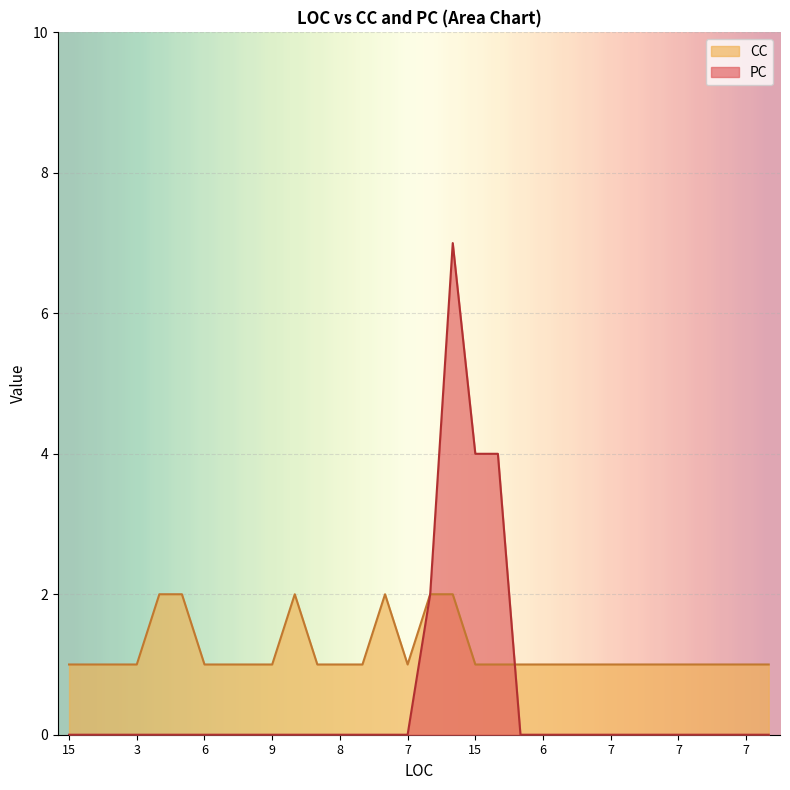

Count the PC values in the range 0 to 1.

28